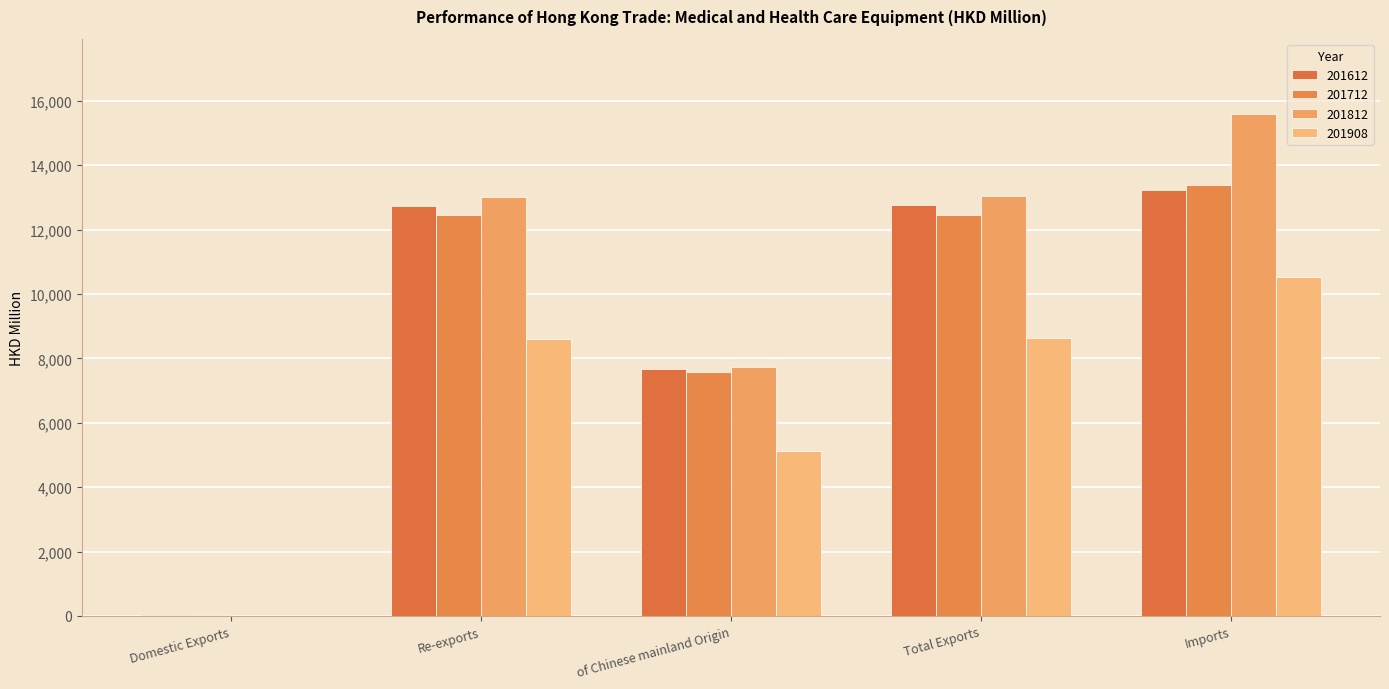

Rank the categories by 201712 value from highest to lowest.

Imports, Total Exports, Re-exports, of Chinese mainland Origin, Domestic Exports